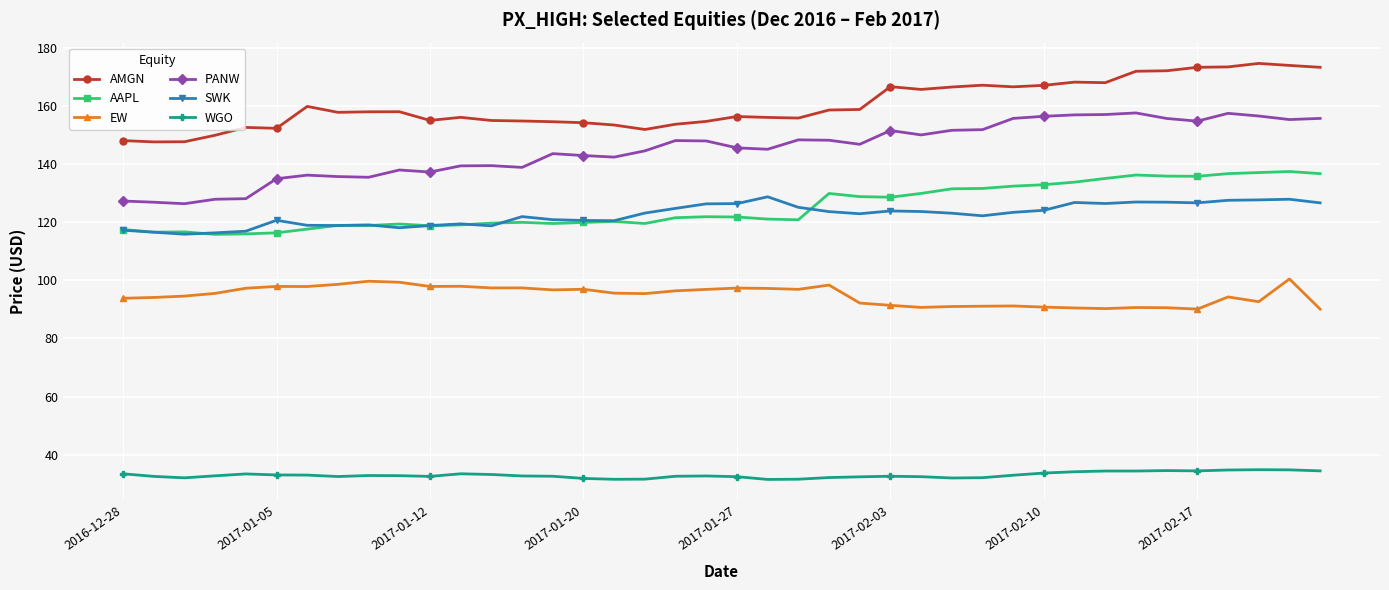

Which series has the widest spread of values?

PANW